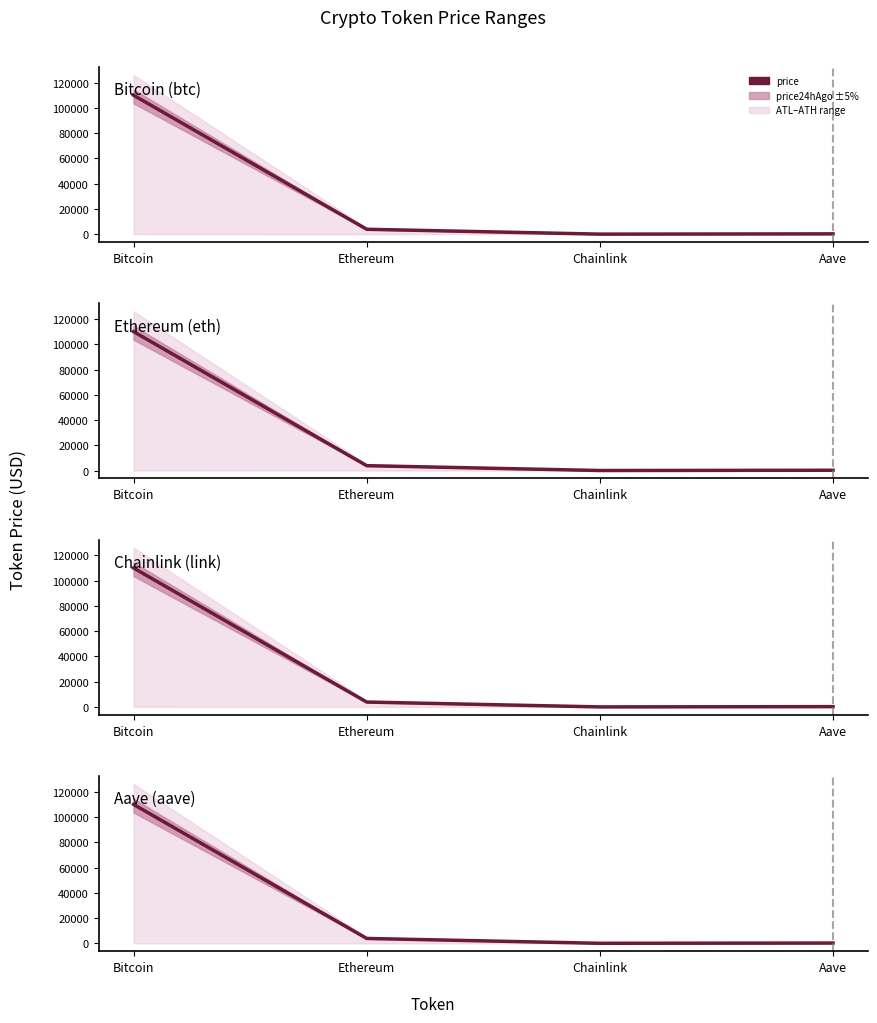

At which label does the data first exceed 3856?

Bitcoin